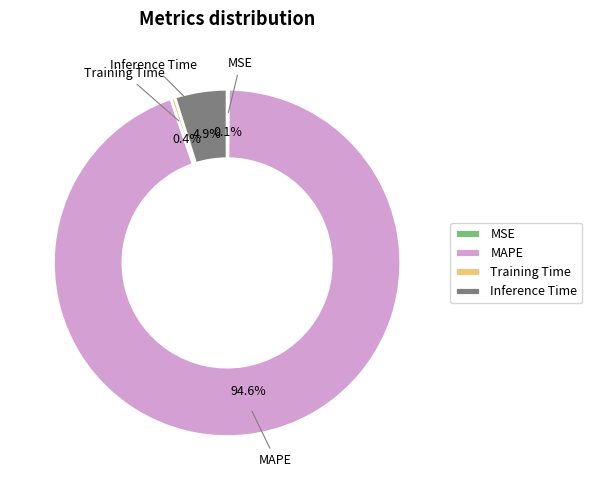

What percentage do MAPE and Training Time together represent?

95.0%